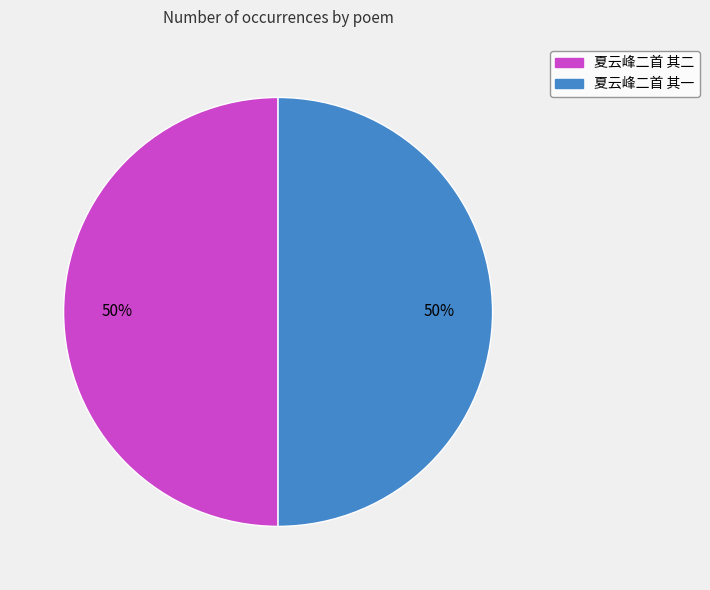

True or false: 夏云峰二首 其二 accounts for 50% of the total.

True